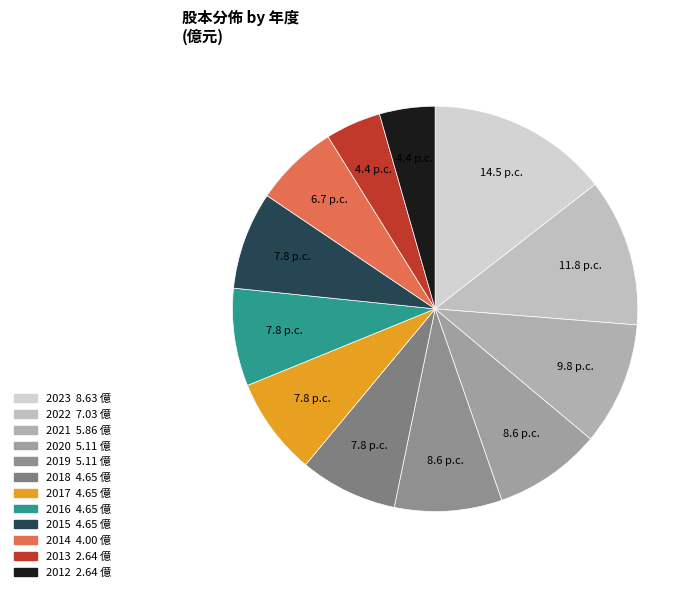

Between 2015 and 2023, which is larger?

2023